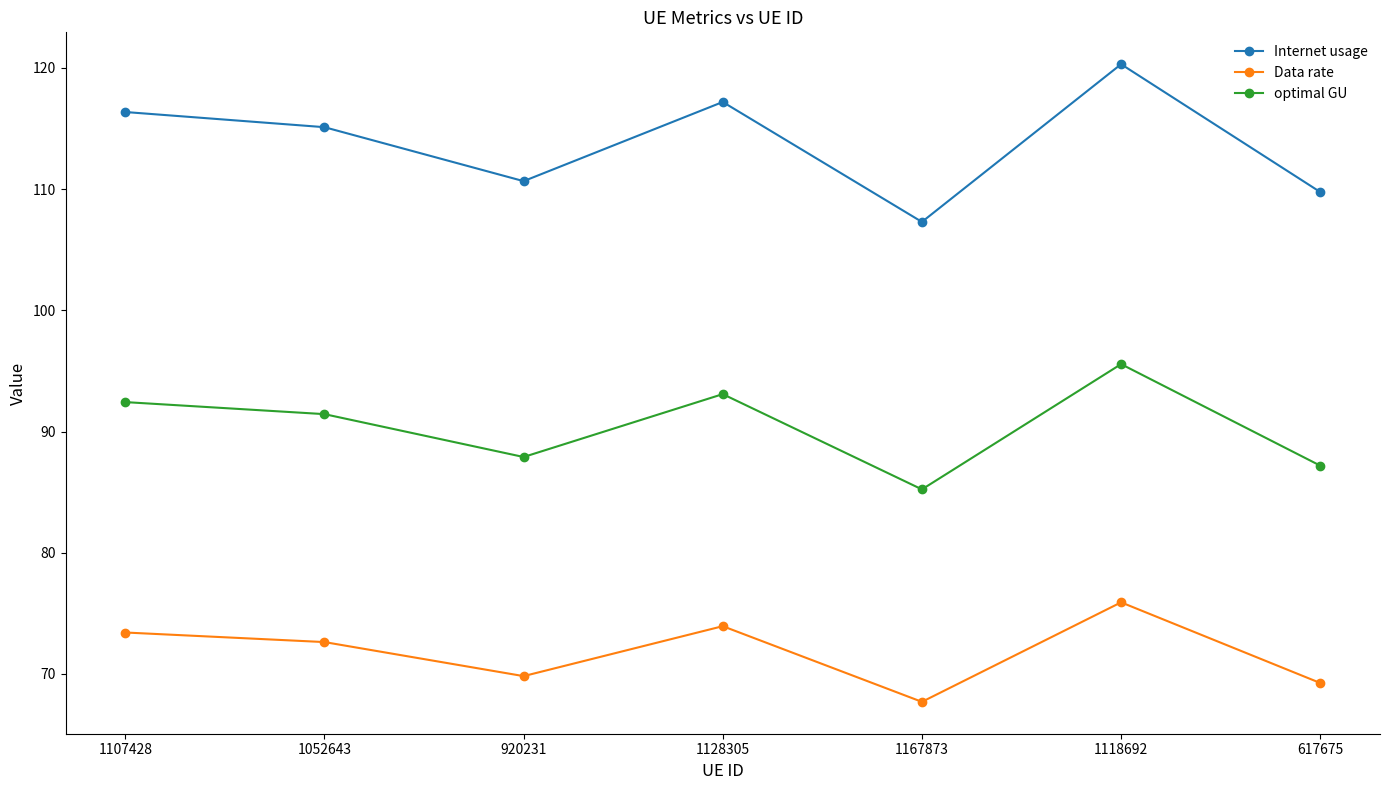

How many lines are shown in the chart?

3